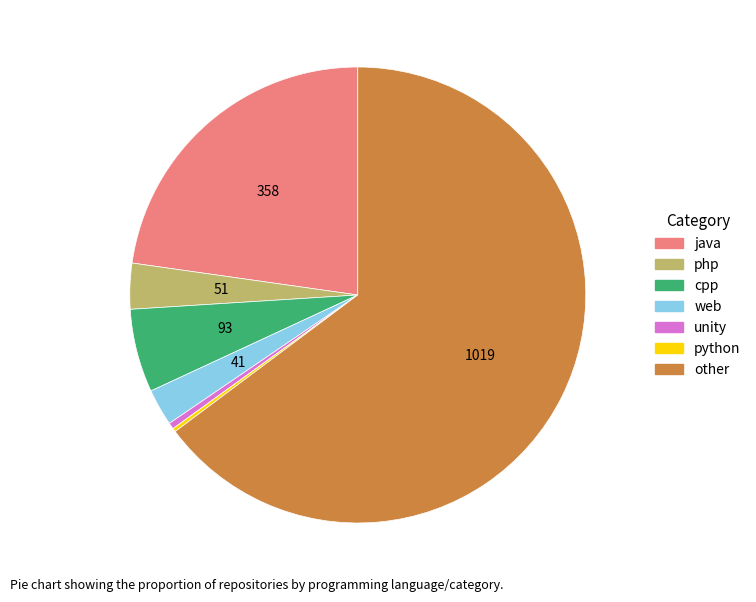

Which category has the biggest portion of the pie?

other